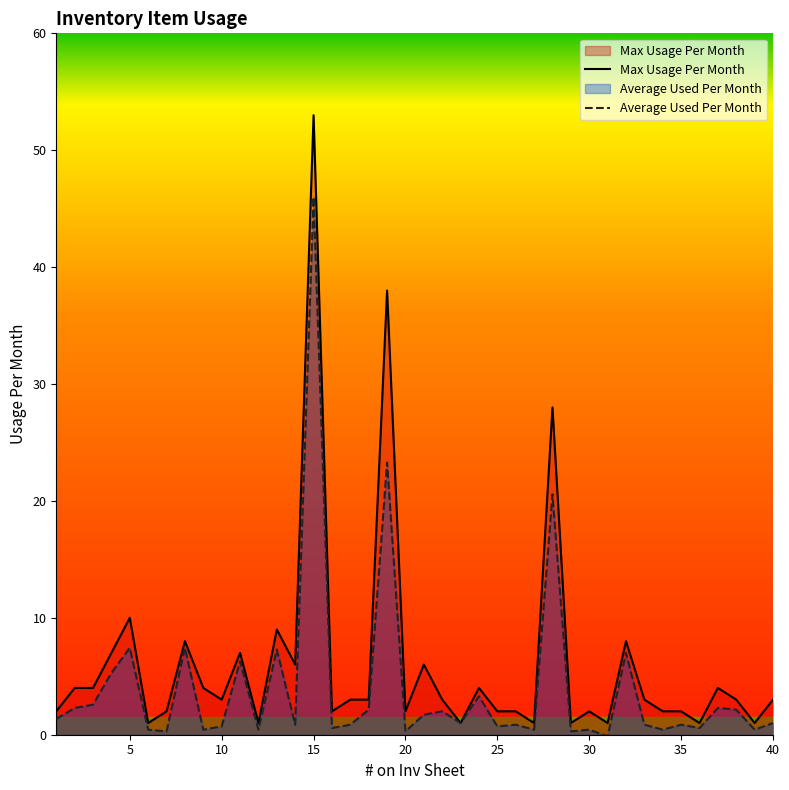

True or false: Average Used Per Month and Max Usage Per Month cross at least once.

False